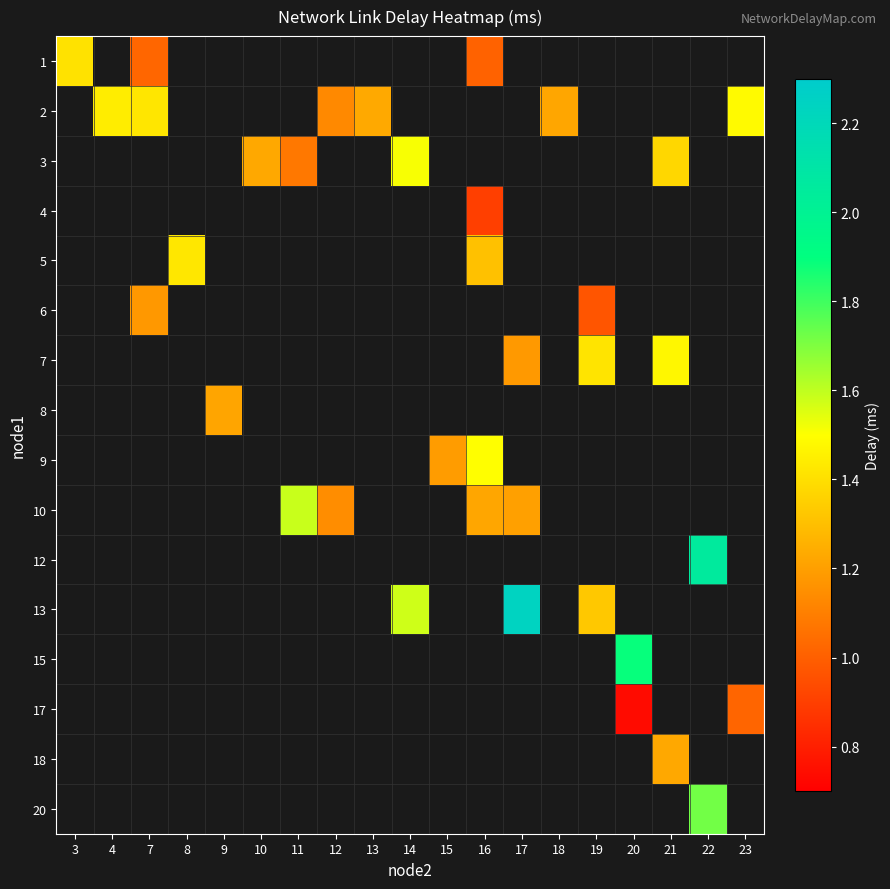

Which category has the highest value across all series?

17